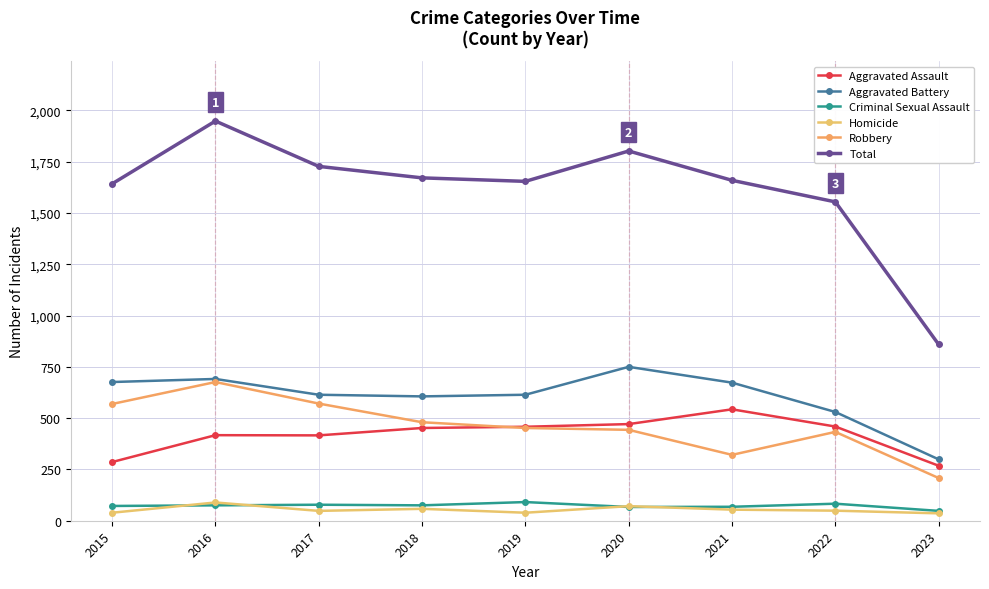

What is the difference between the second highest and minimum values in the Aggravated Assault series?

203